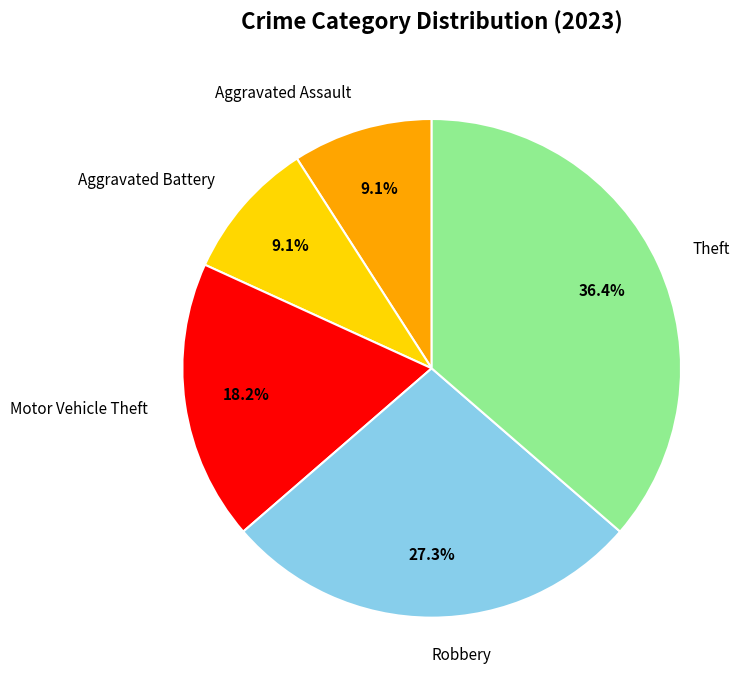

Do Robbery and Theft together represent more than half of the pie?

Yes